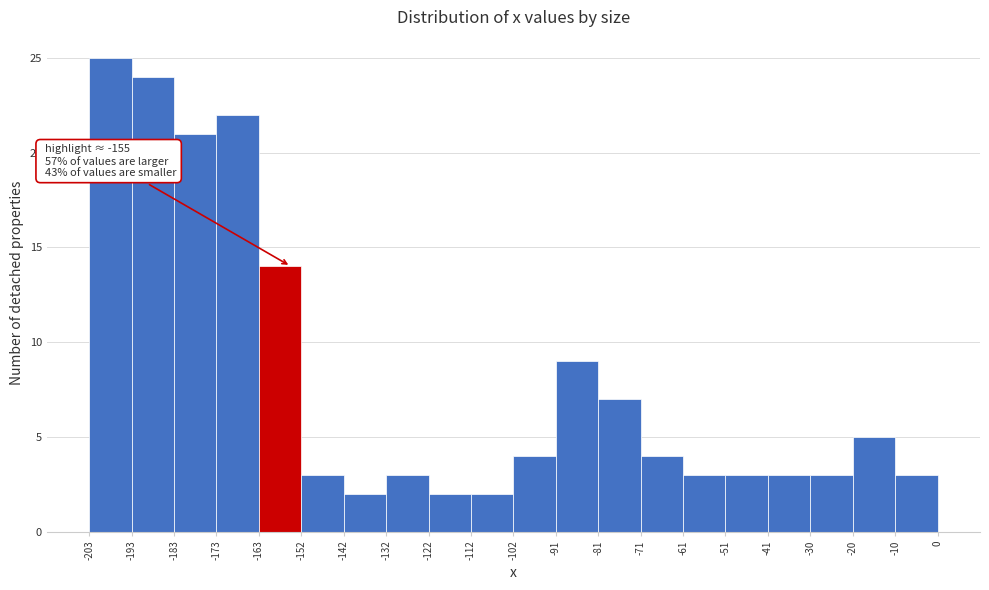

Over which range of the x-axis is the bar tallest?

-203 to -193